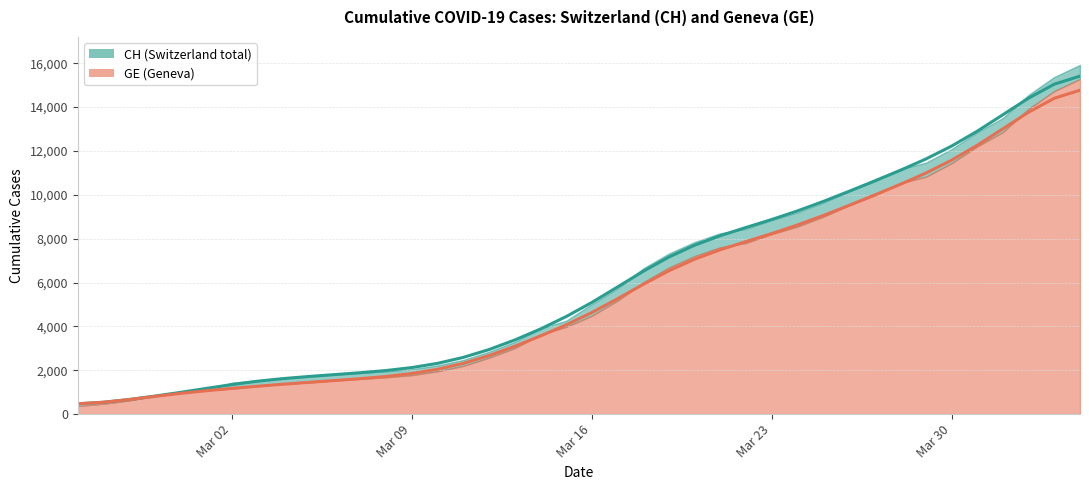

Which series has the largest total across all categories?

CH